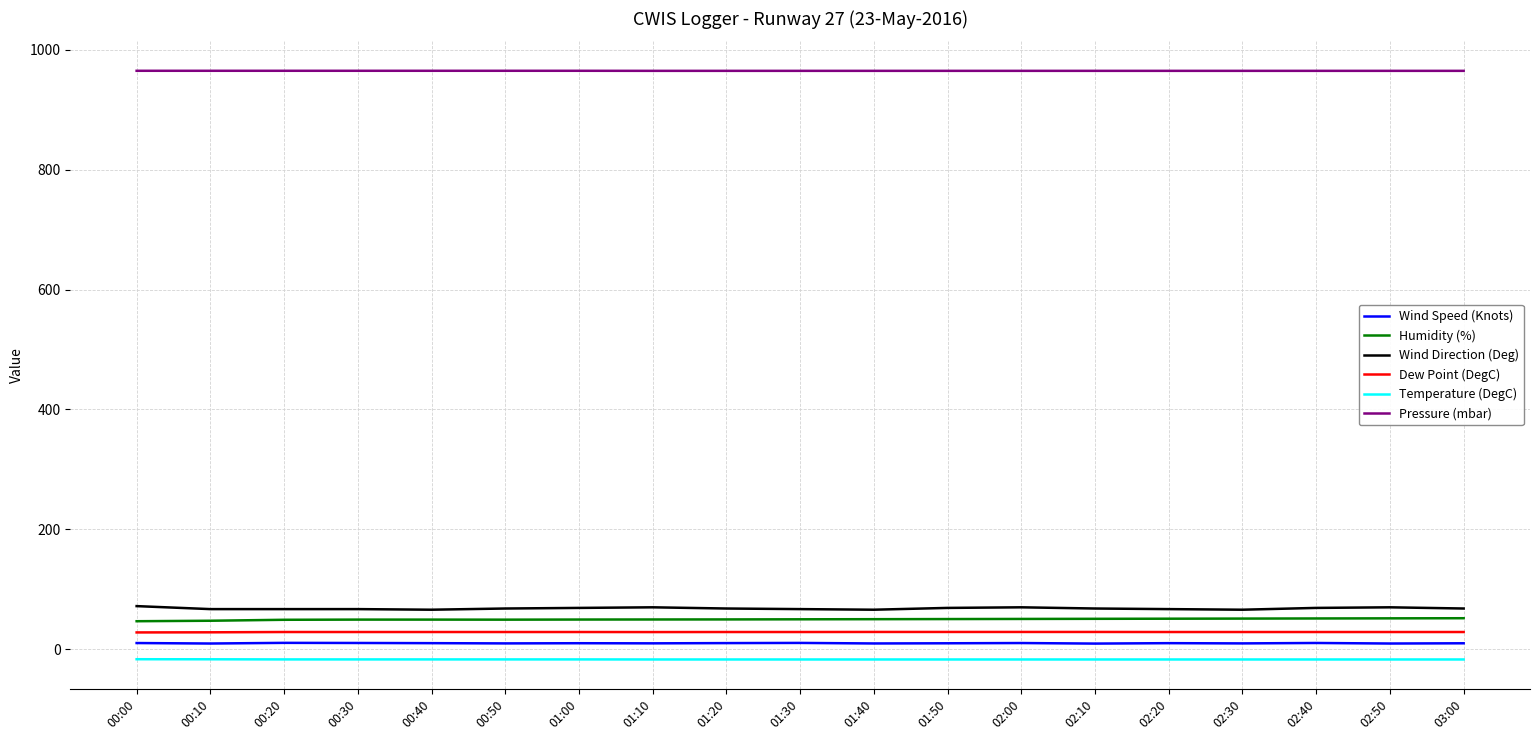

Rank the series by their maximum value, from highest to lowest.

Pressure (mbar), Wind Direction (Deg), Humidity (%), Dew Point (DegC), Wind Speed (Knots), Temperature (DegC)